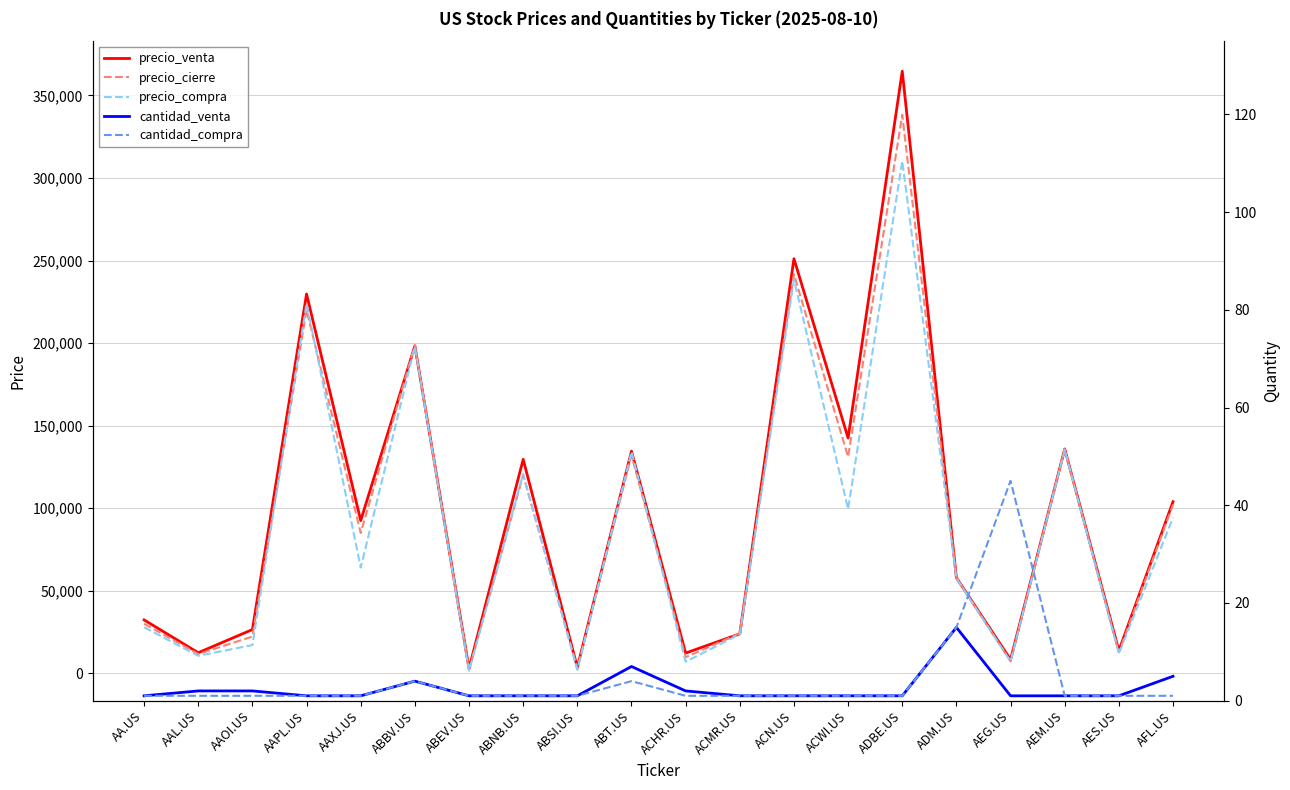

How many values in the precio_compra series exceed 64130?

9